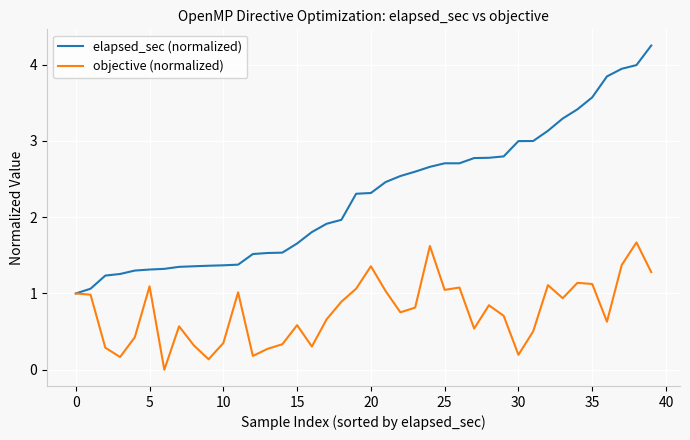

What is the highest value of the objective (normalized) series?

1.7